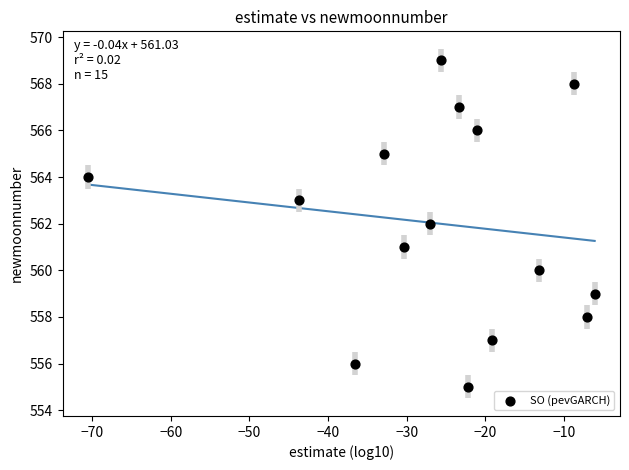

What is the range of Y values (max minus min)?

14